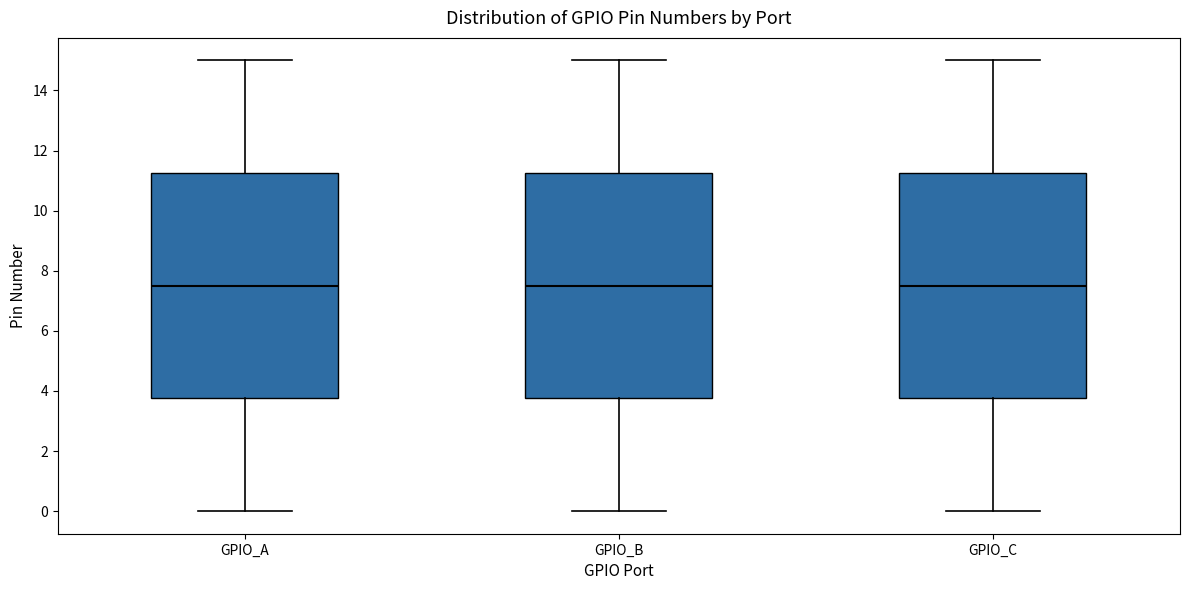

Reading left to right, read every box against the y-axis: the position of its median line, the range the box covers, and the ends of its whiskers. The values are not printed on the chart, so give them approximately, as read against the axis.

GPIO_A: median 7.6, box 3.8 to 11.2, whiskers 0.0 to 15.0
GPIO_B: median 7.6, box 3.8 to 11.2, whiskers 0.0 to 15.0
GPIO_C: median 7.6, box 3.8 to 11.2, whiskers 0.0 to 15.0